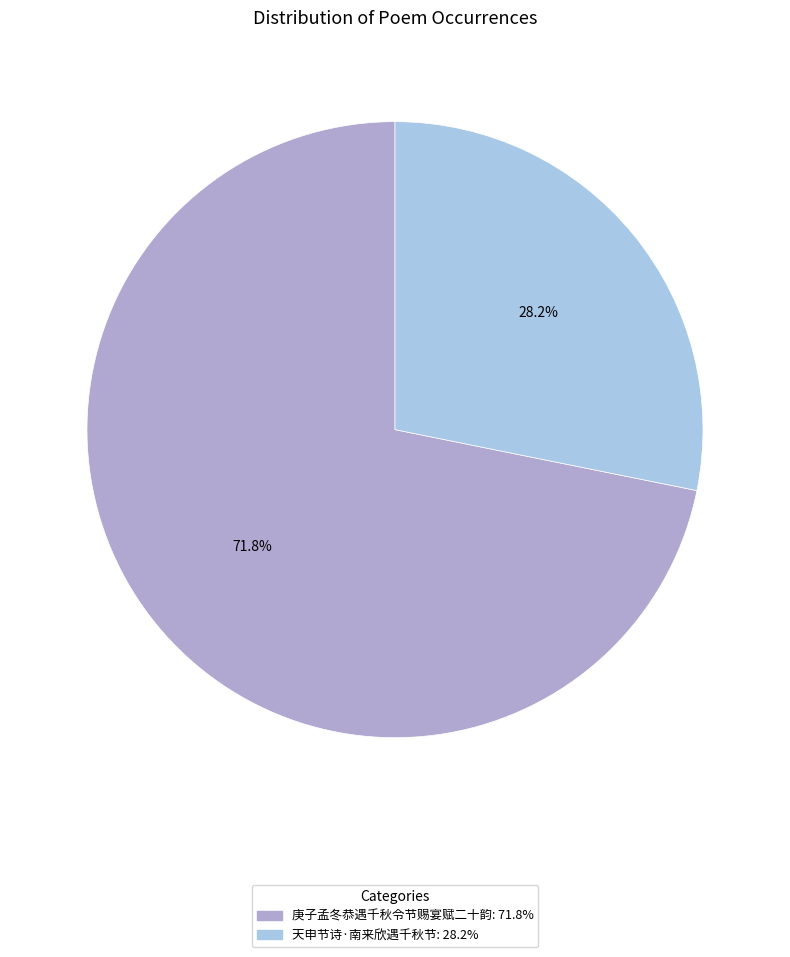

The 天申节诗·南来欣遇千秋节 slice represents 28% of the pie. True or false?

True